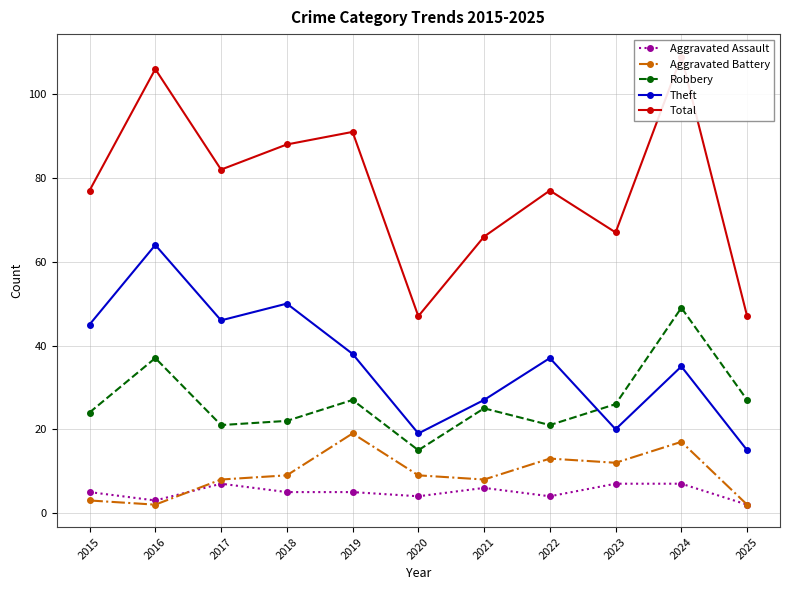

What is the sum of the Robbery values at 2020 and 2018?

37